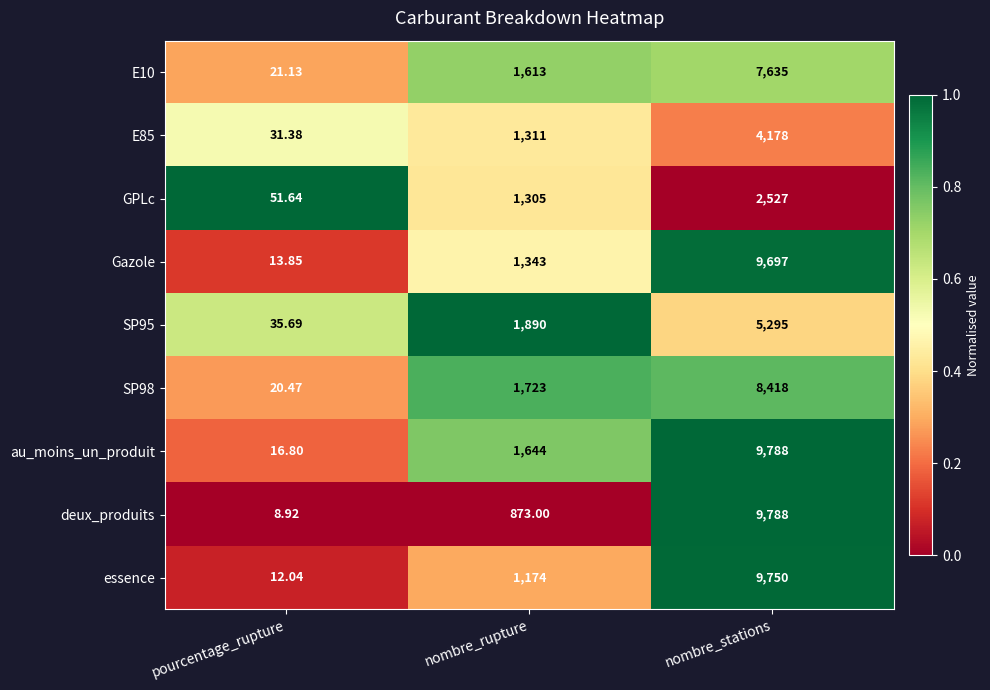

At which category is the sum across all series the highest?

nombre_stations